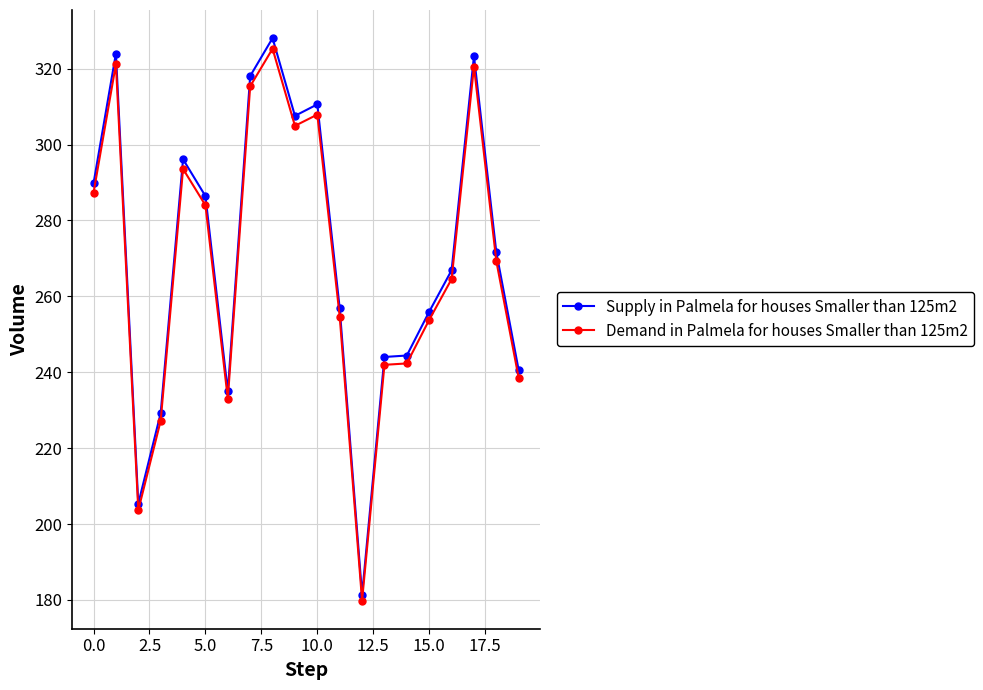

What is the value of the Demand in Palmela for houses Smaller than 125m2 point at the 17th from the left?

264.6